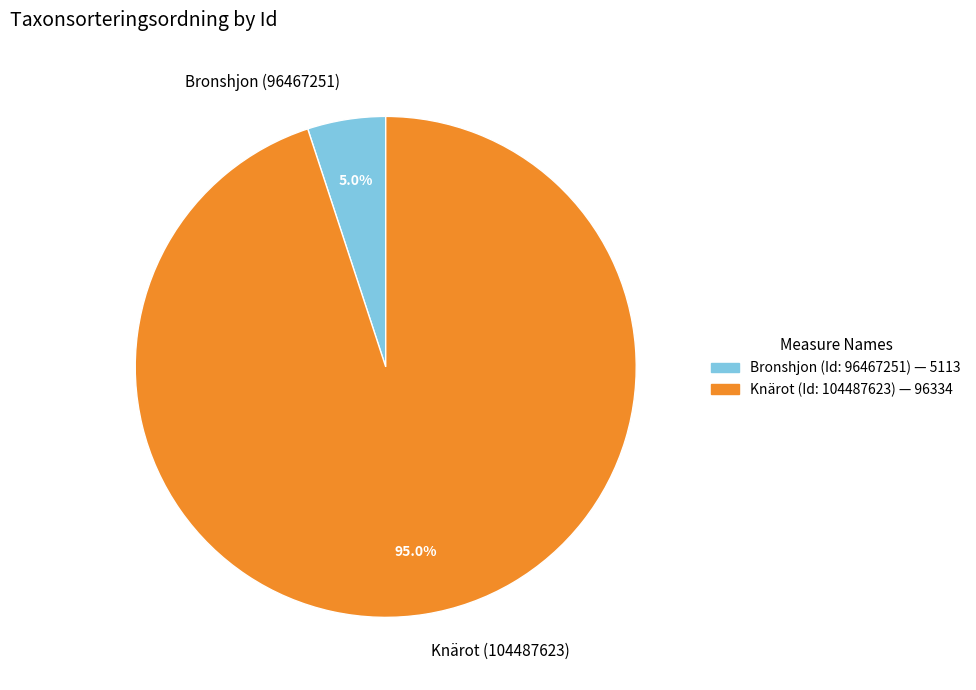

Which category has the smallest portion of the pie?

Bronshjon (96467251)